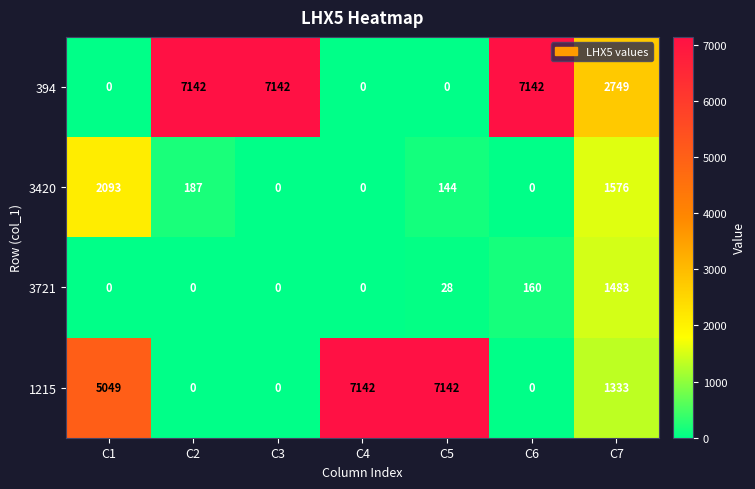

At which category is the sum across all series the highest?

C2